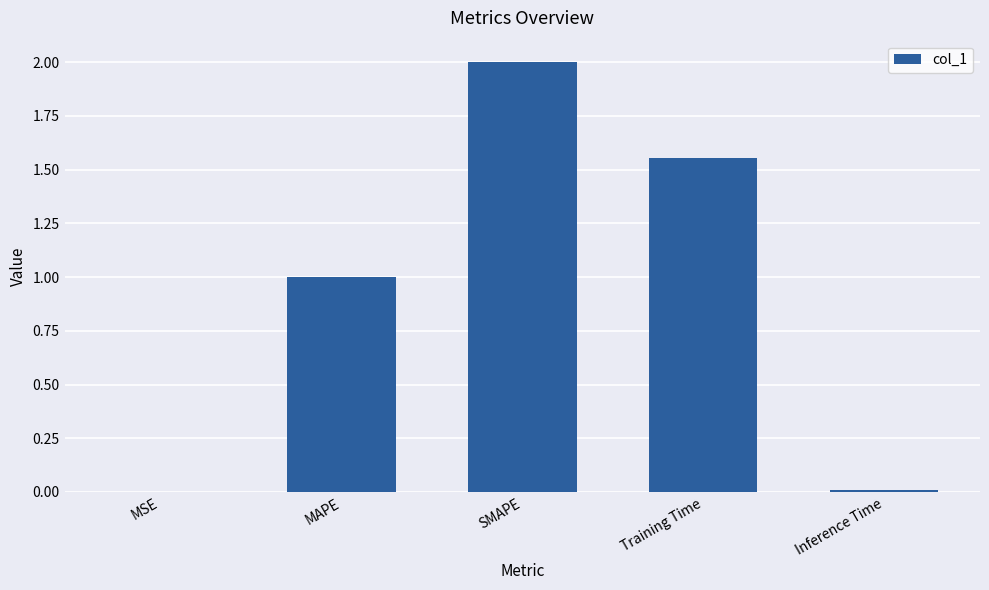

What is the maximum value shown in the chart?

2.0